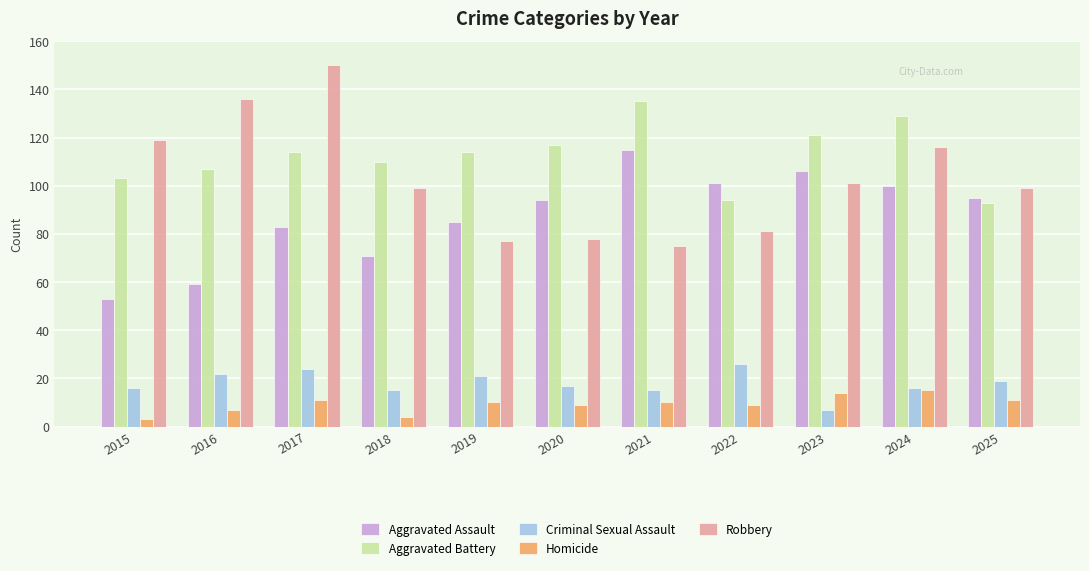

What is the difference between the highest and lowest values at 2021?

125